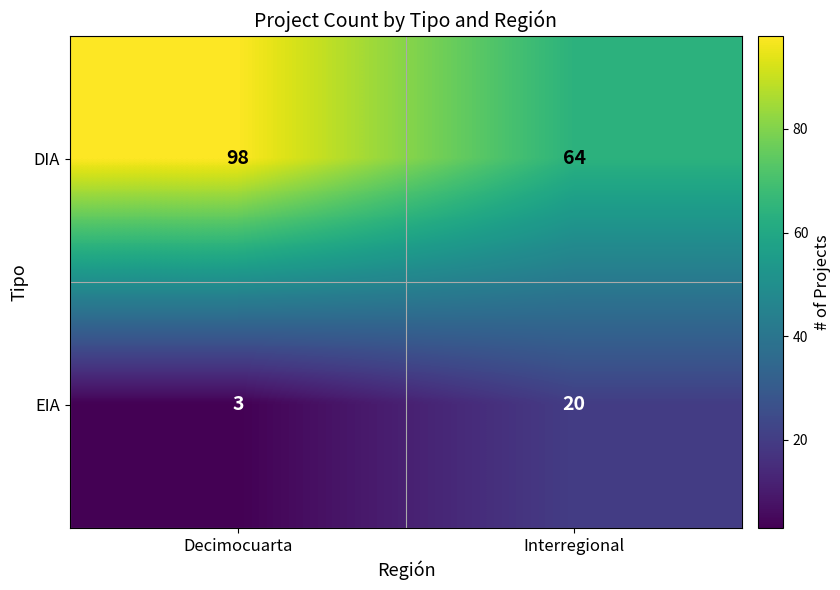

Reading right to left, what are all the values shown in this chart?

DIA: 64	98
EIA: 20	3